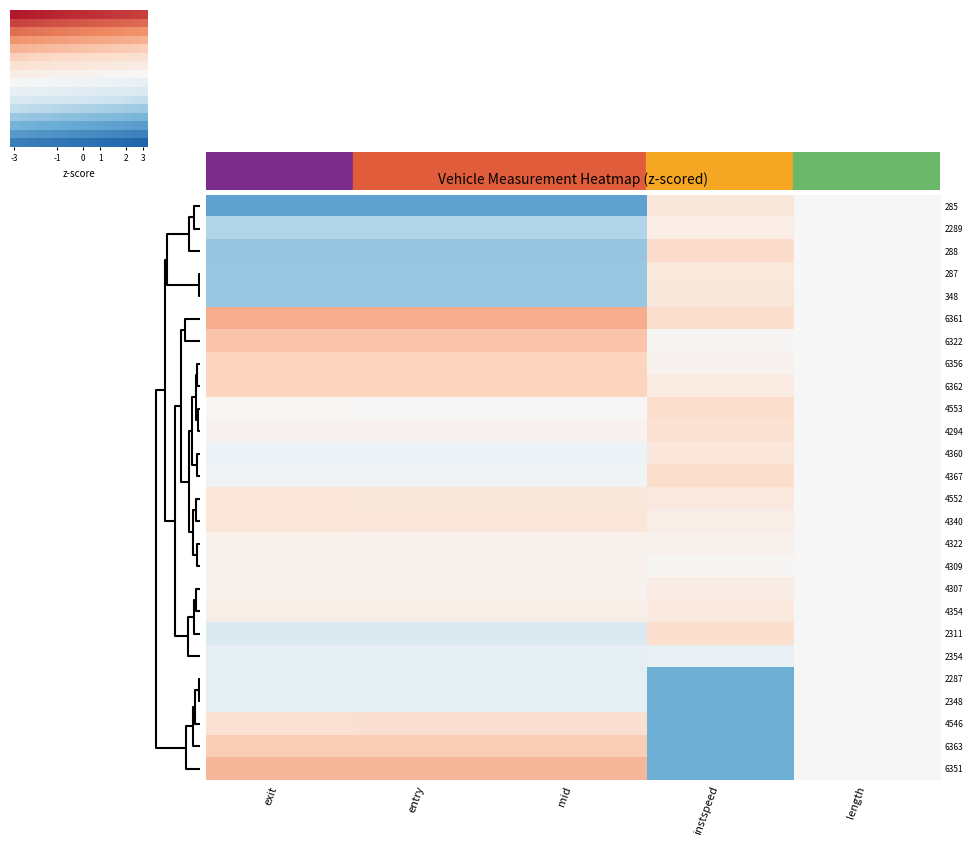

Which category has the lowest value in the 6356 series?

length